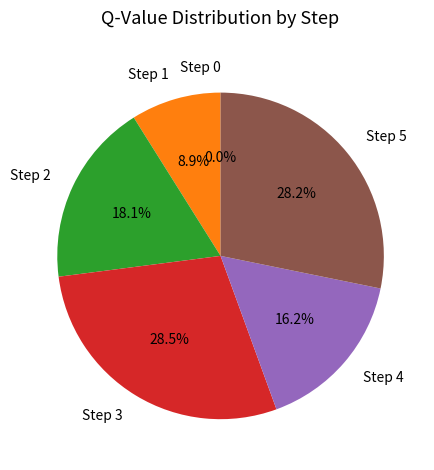

Rank the categories by value from lowest to highest.

Step 0, Step 1, Step 4, Step 2, Step 5, Step 3